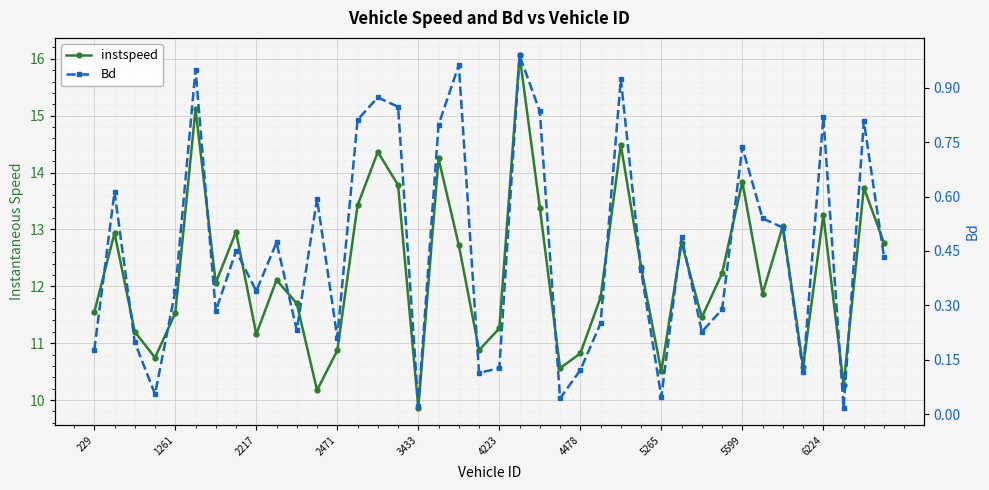

The instspeed series shows 6.7 at 14. True or false?

False